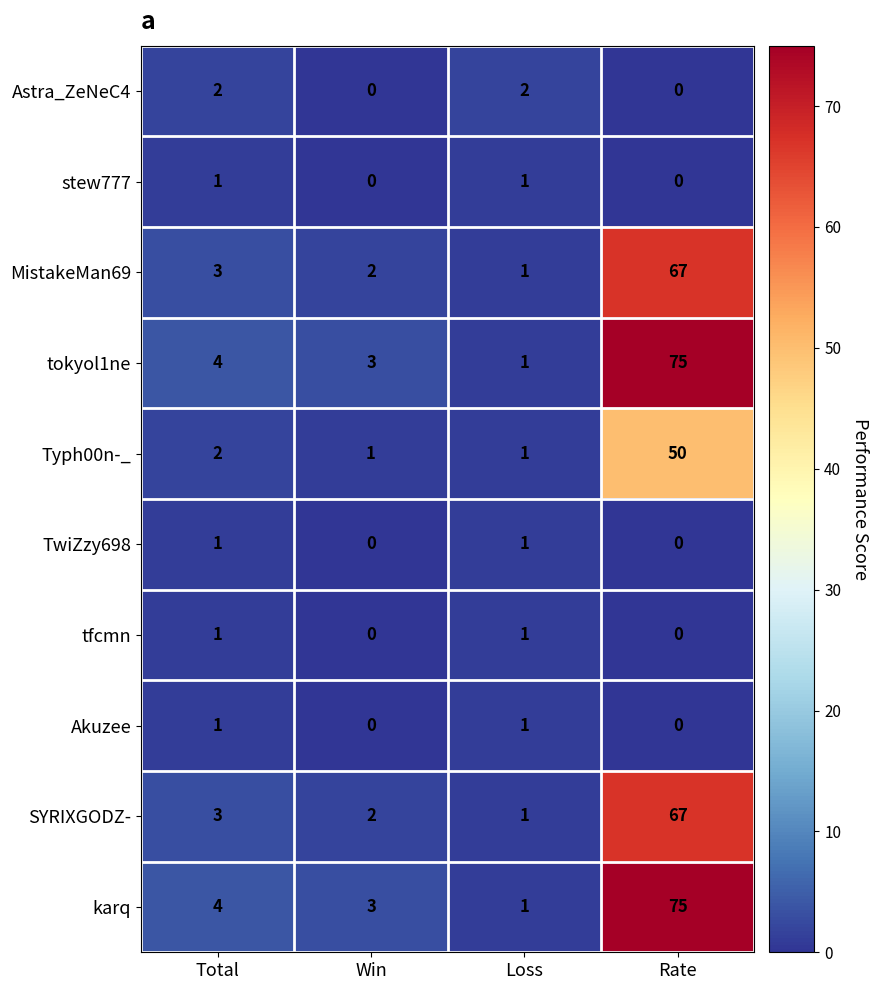

What is the total value across all series at Loss?

11